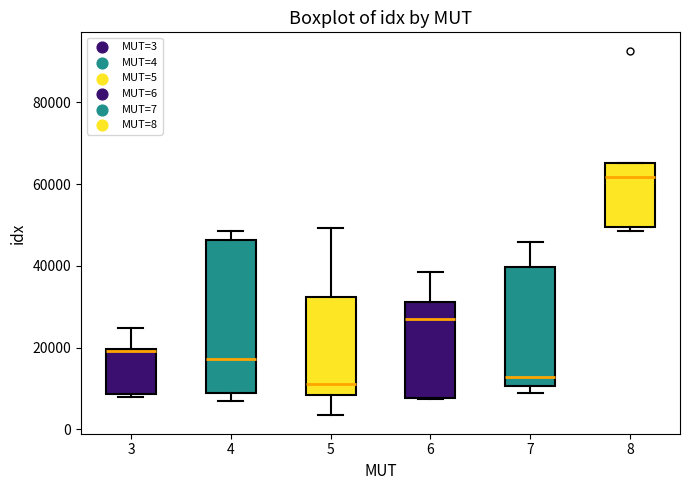

Reading left to right, transcribe this box plot: for each box, give where its median line is, the range the box spans, and where its two whiskers end, as read against the y-axis. The values are not printed on the chart, so give them approximately, as read against the axis.

3: median 20000, box 8000 to 20000, whiskers 8000 (just below the box's lower edge) to 24000
4: median 18000, box 8000 to 46000, whiskers 6000 to 48000
5: median 12000, box 8000 to 32000, whiskers 4000 to 50000
6: median 26000, box 8000 to 32000, whiskers 8000 to 38000
7: median 12000, box 10000 to 40000, whiskers 8000 to 46000
8: median 62000, box 50000 to 66000, whiskers 48000 to 66000